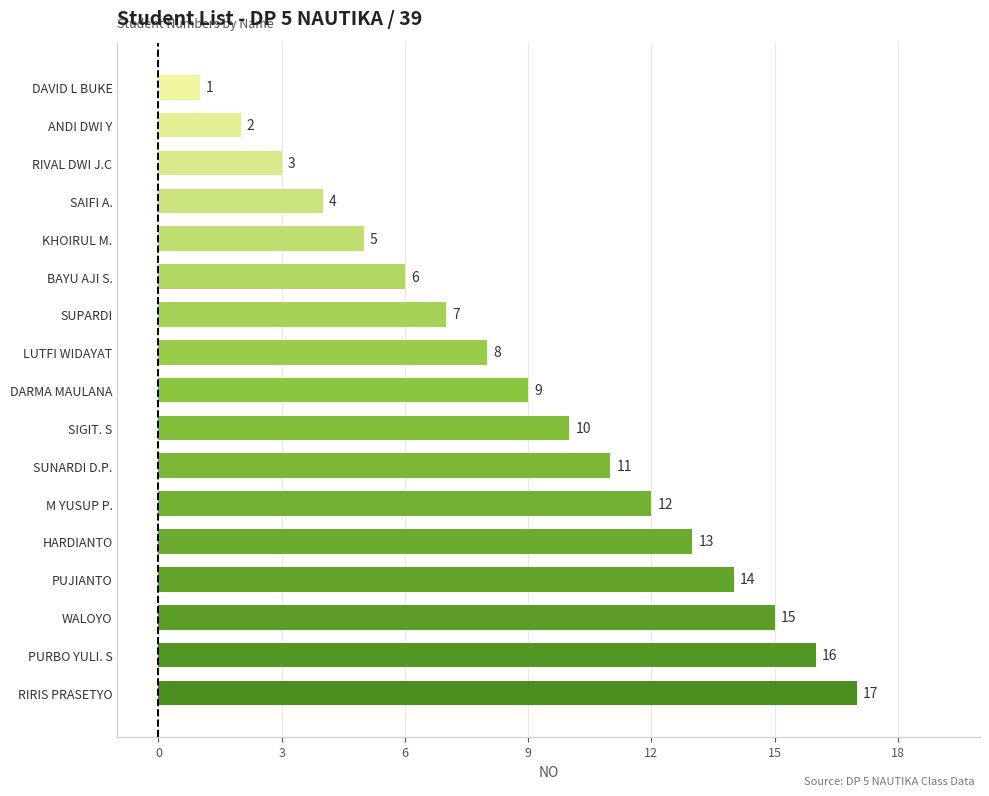

Which label corresponds to the largest value in the chart?

RIRIS PRASETYO